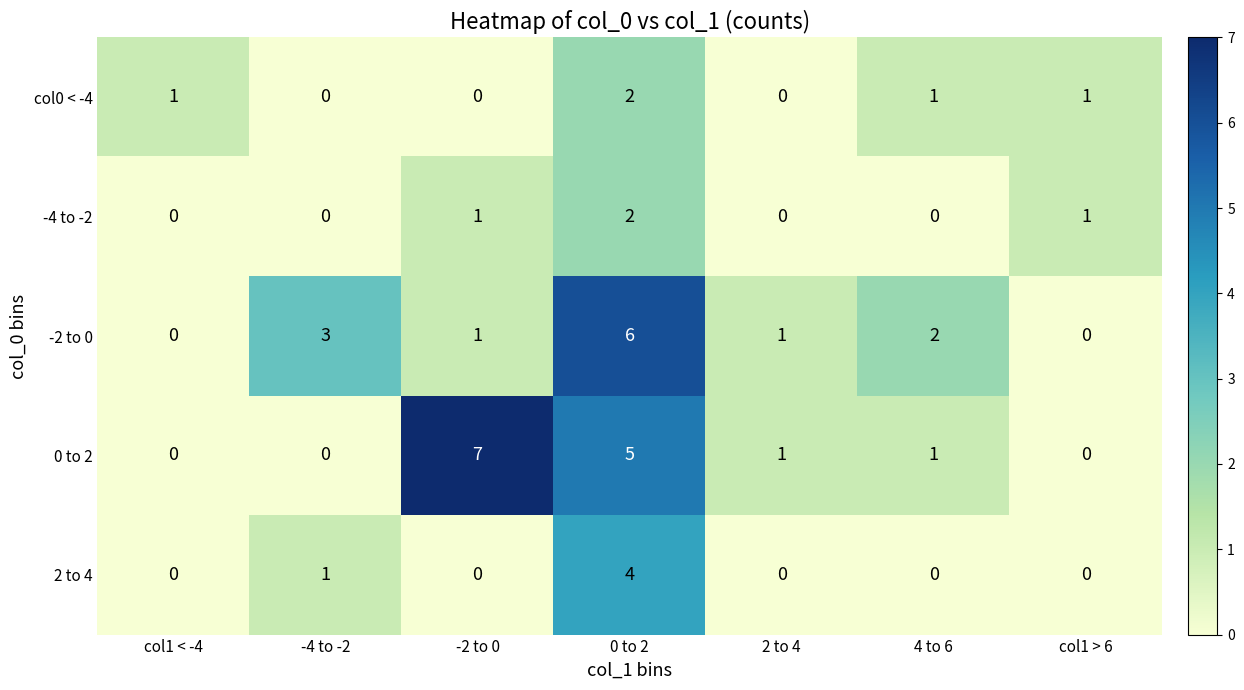

Which series has the largest total across all categories?

0 to 2